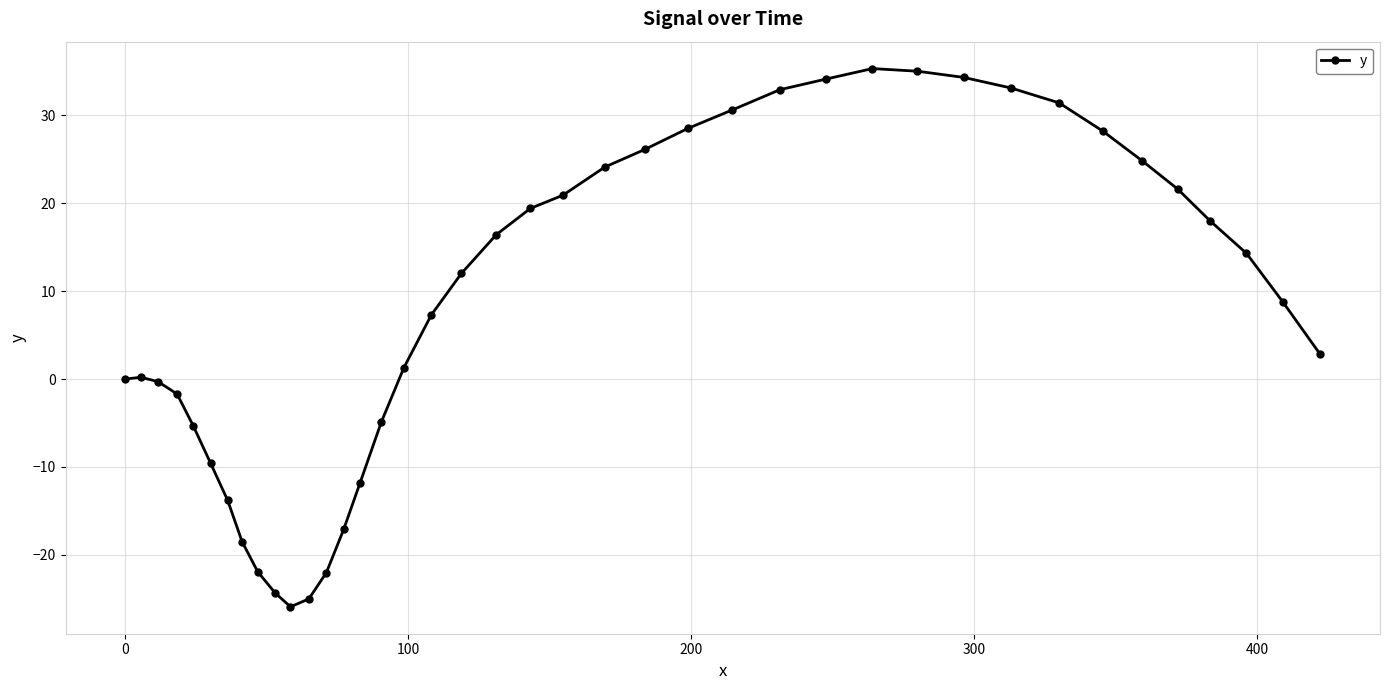

What is the sum of all values?

339.3